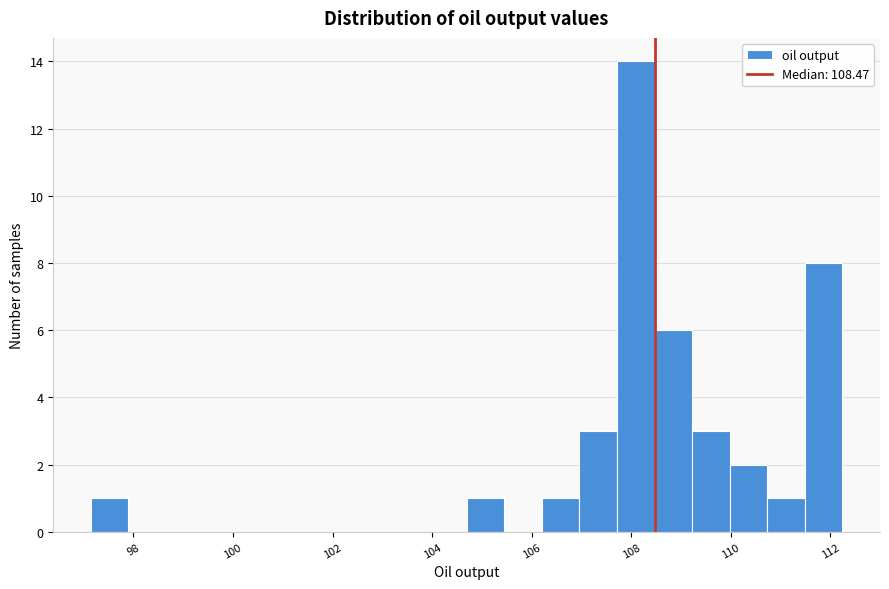

Read against the x-axis, roughly where is the centre of the tallest bar?

108.0